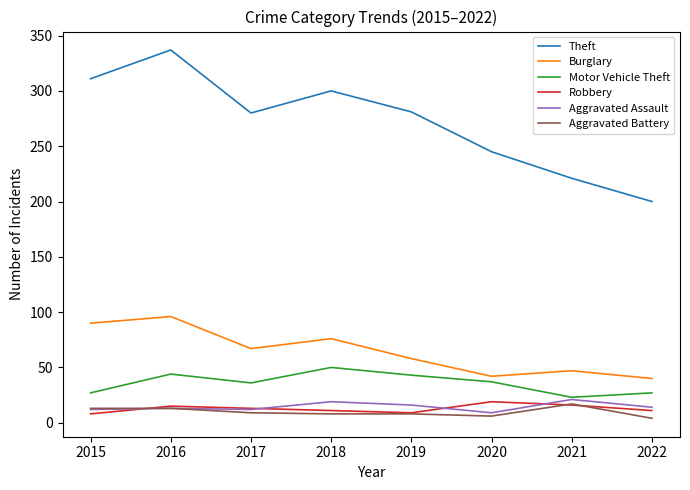

At which category is the sum across all series the highest?

2016